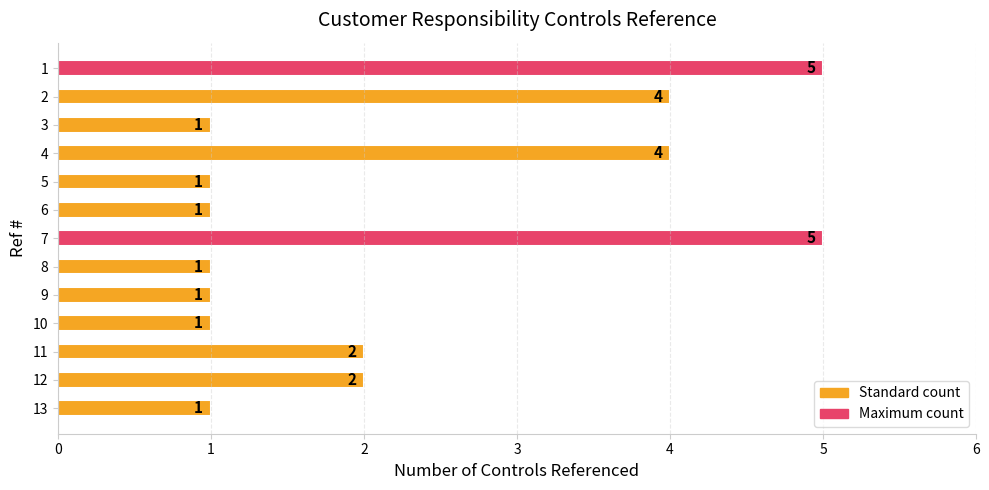

Approximately how many times larger is the value at 3 compared to 9?

1.0